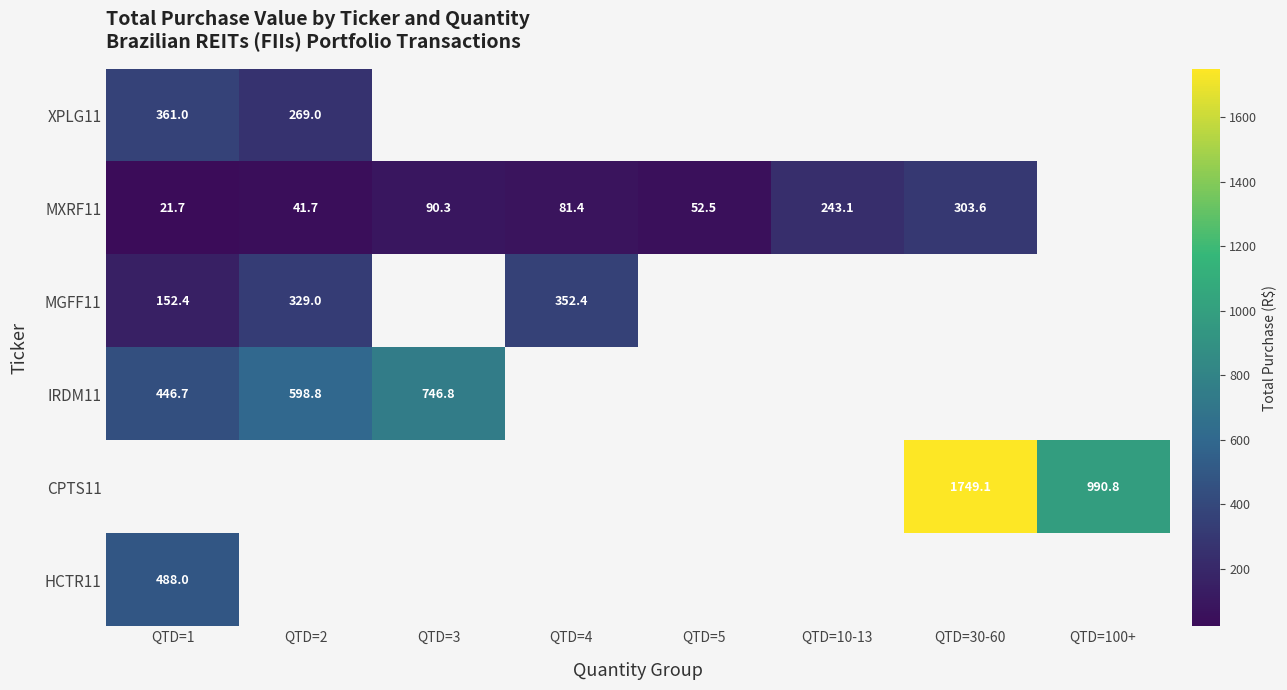

Which label corresponds to the largest value in the chart?

QTD=30-60